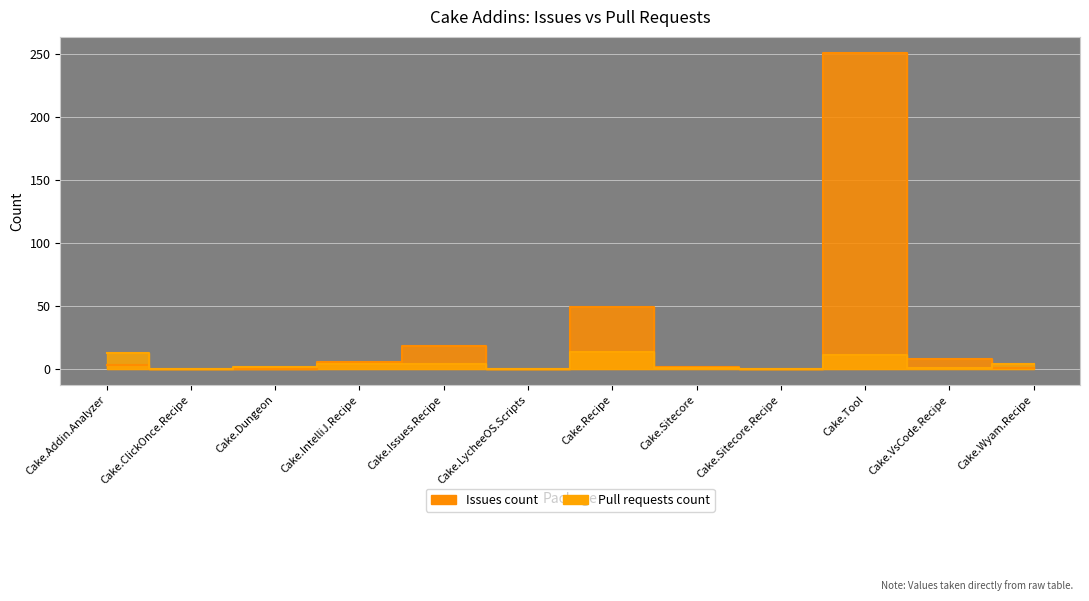

What is the sum of all Pull requests count values?

54